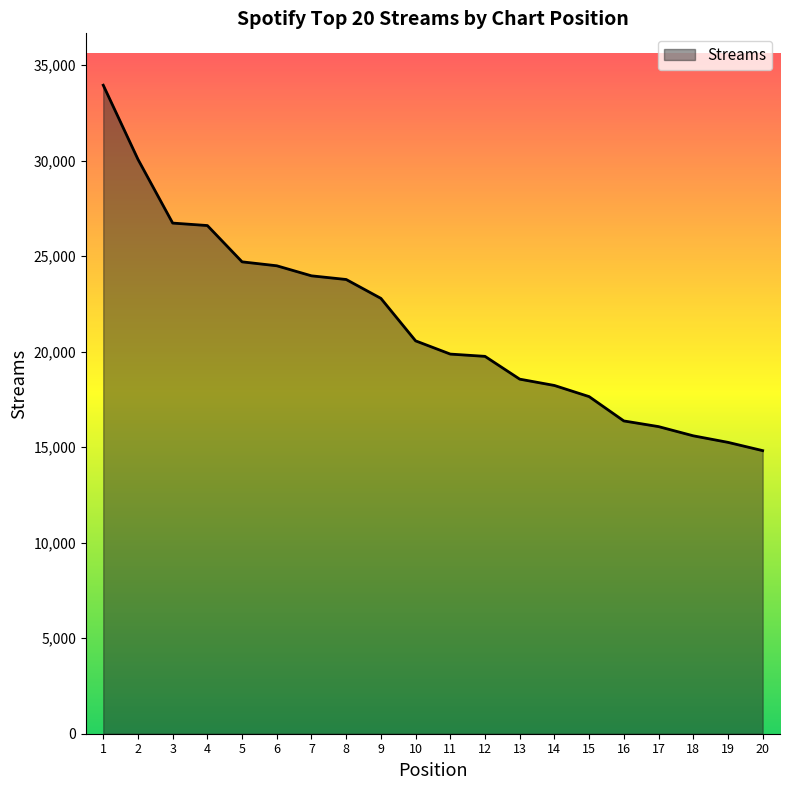

What is the greatest value displayed?

33944